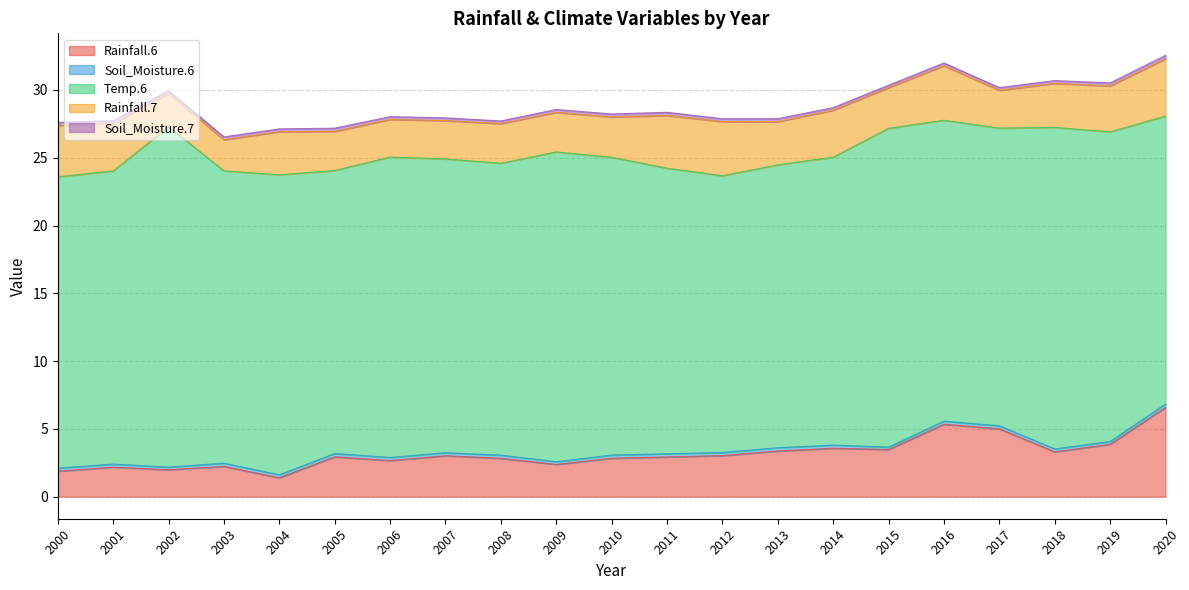

What is the spread (max minus min) of values at 2002?

24.9